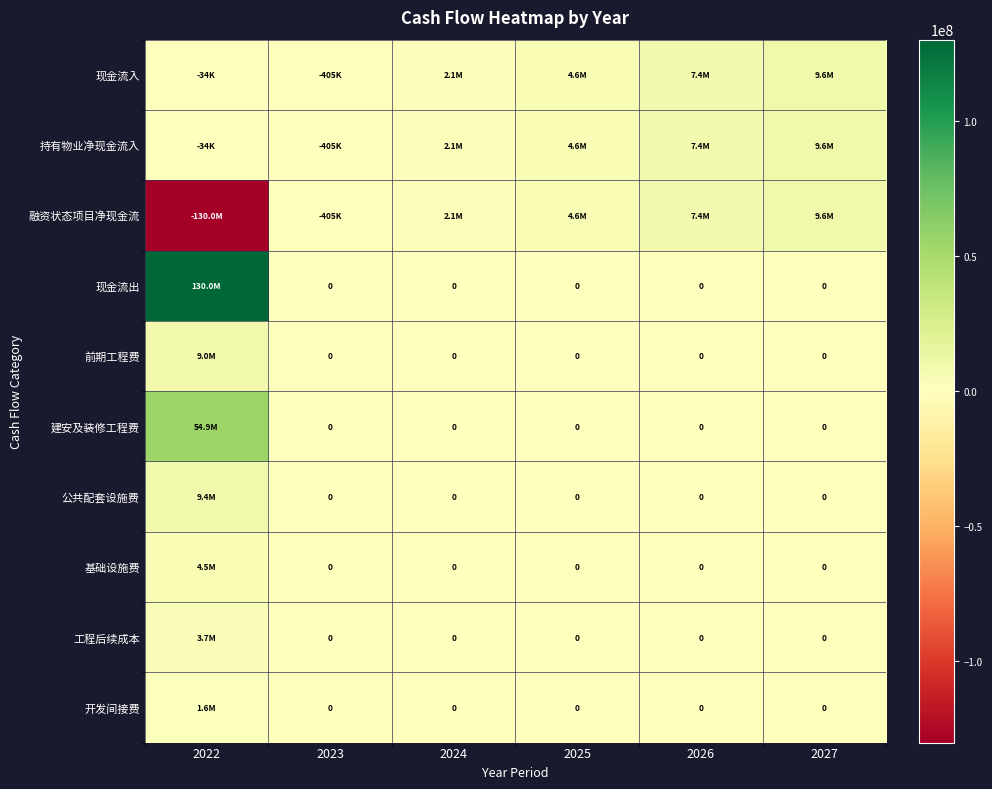

True or false: 开发间接费 has a value of 0 at 2026.

True